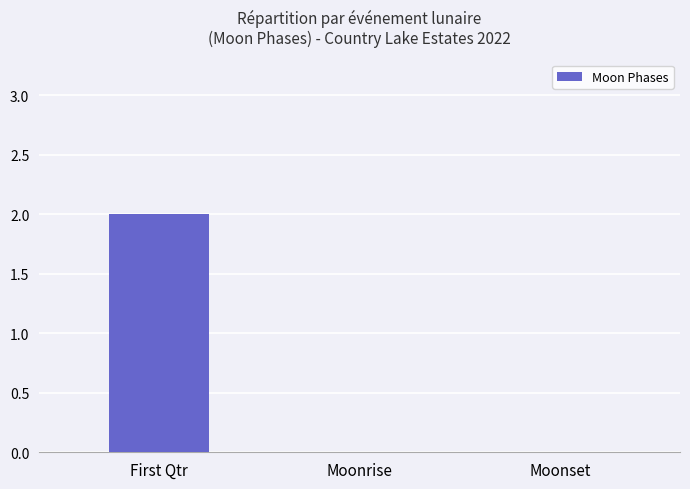

At which category does the chart reach its peak across all series?

First Qtr